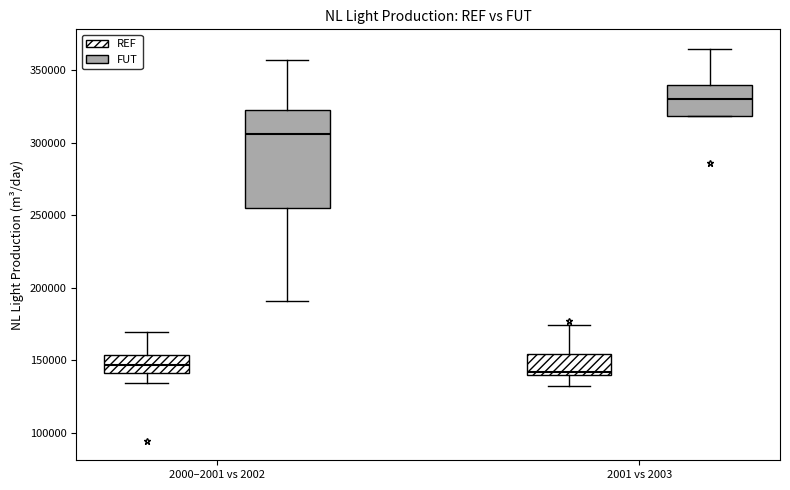

Reading left to right, transcribe this box plot: for each box, give where its median line is, the range the box spans, and where its two whiskers end, as read against the y-axis. The values are not printed on the chart, so give them approximately, as read against the axis.

2000–2001 vs 2002 (REF): median 145000, box 140000 to 155000, whiskers 135000 to 170000
2000–2001 vs 2002 (FUT): median 305000, box 255000 to 325000, whiskers 190000 to 355000
2001 vs 2003 (REF): median 140000 (just above the box's lower edge), box 140000 to 155000, whiskers 130000 to 175000
2001 vs 2003 (FUT): median 330000, box 320000 to 340000, whiskers 320000 to 365000